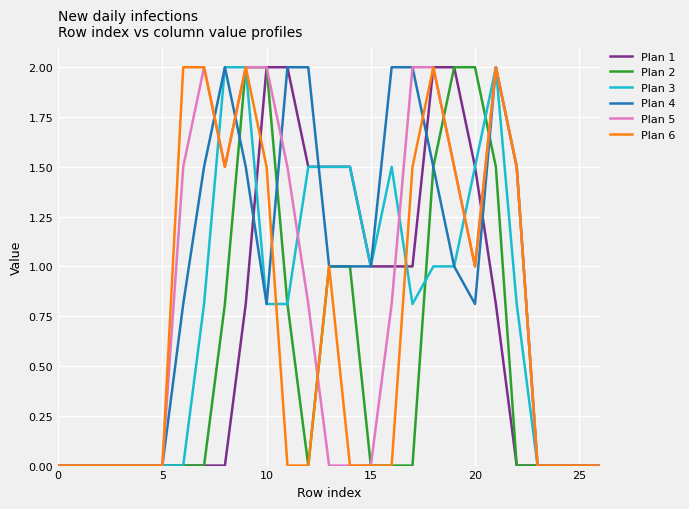

Which series has the largest total across all categories?

Plan 4